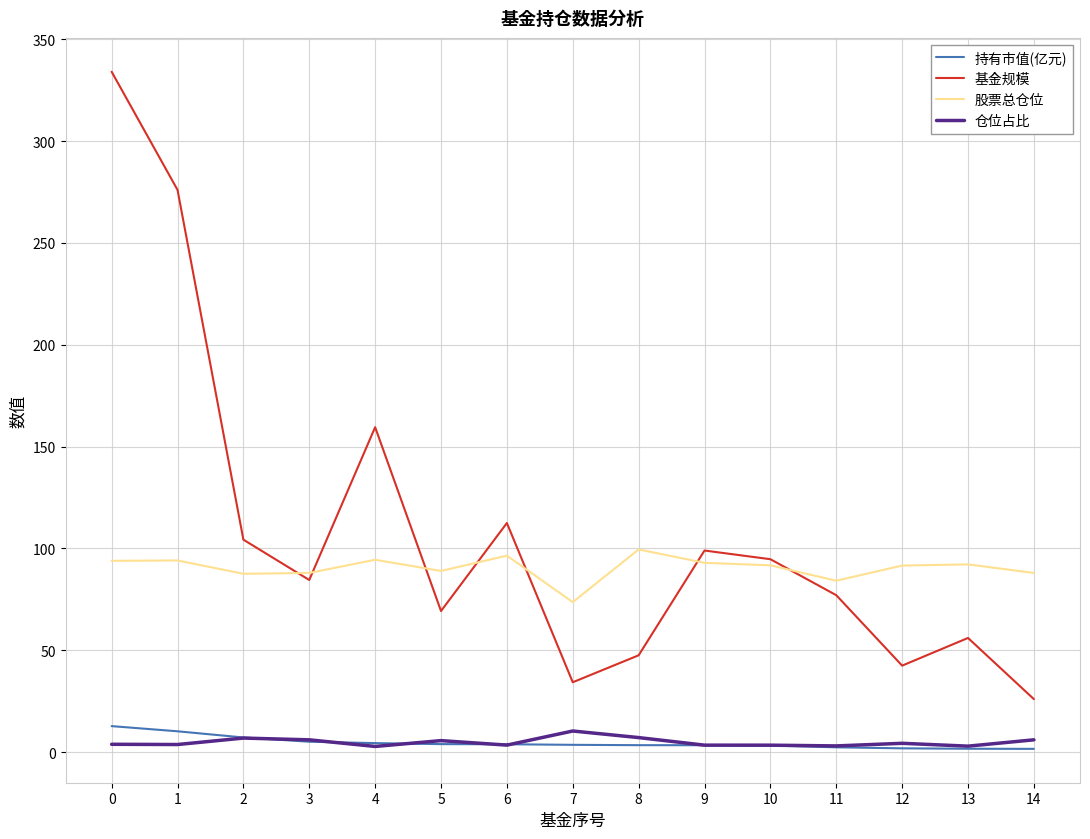

True or false: 股票总仓位 and 持有市值(亿元) cross at least once.

False